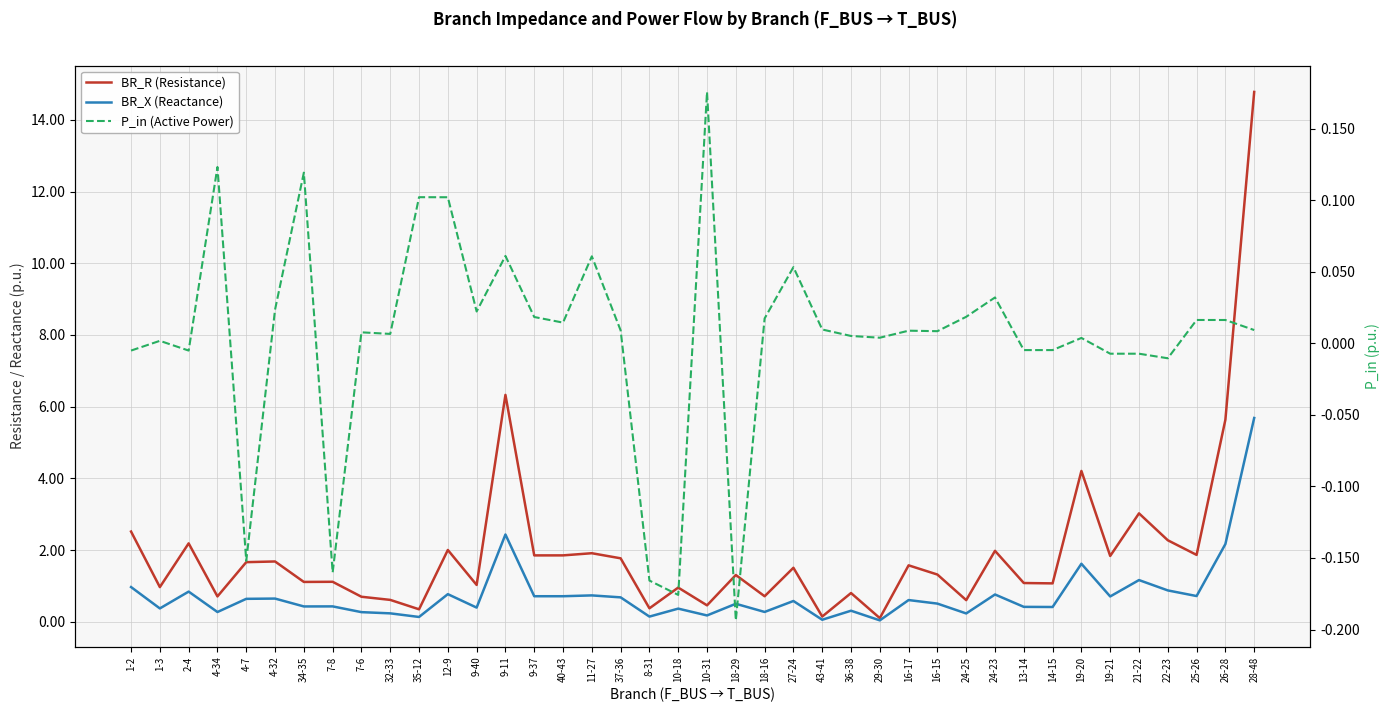

Where is the first local maximum for P_in (Active Power)?

1-3